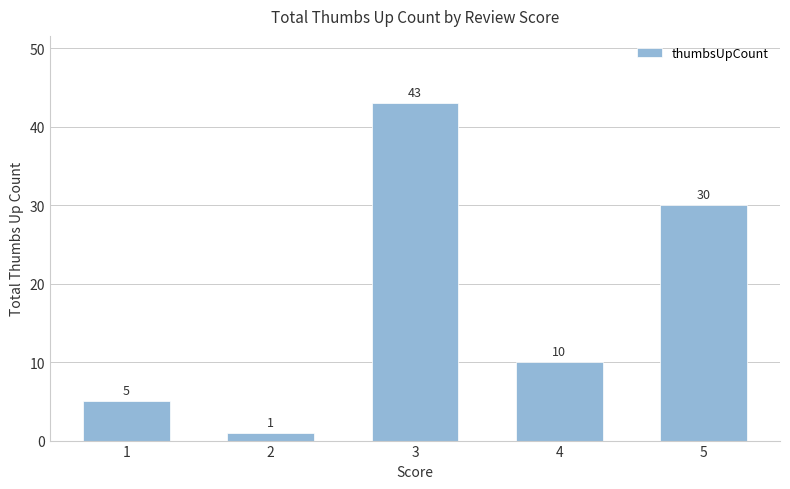

List the labels in order of value, largest first.

3, 5, 4, 1, 2